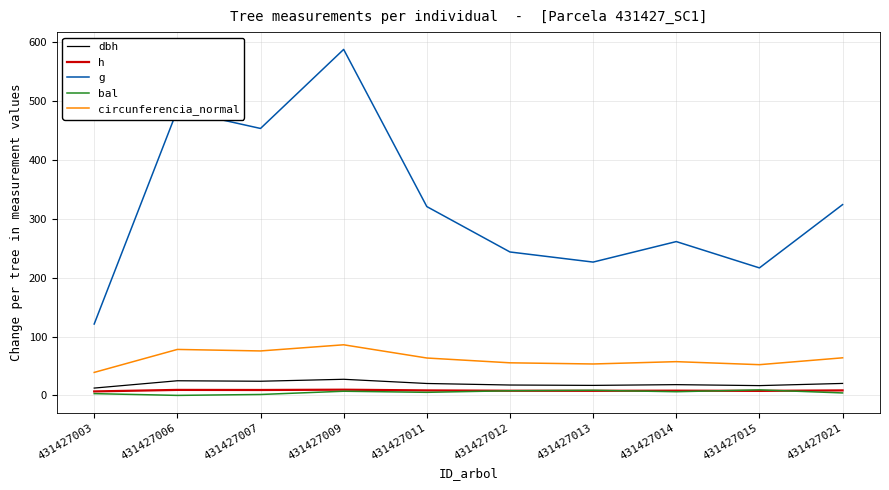

The dbh series shows 20.2 at 431427011. True or false?

True